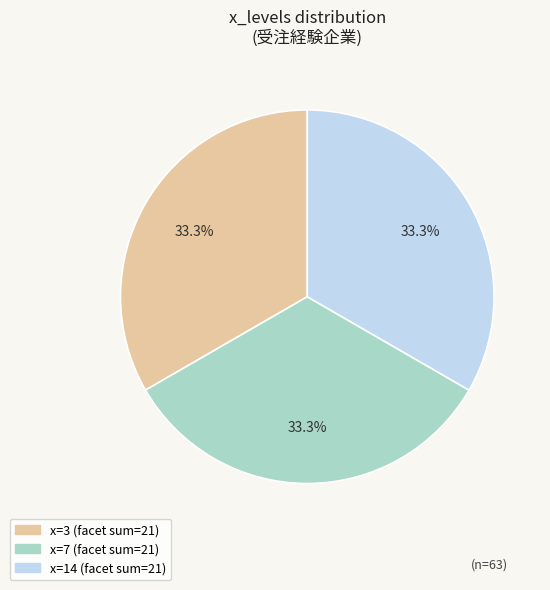

How many segments does this pie chart have?

3